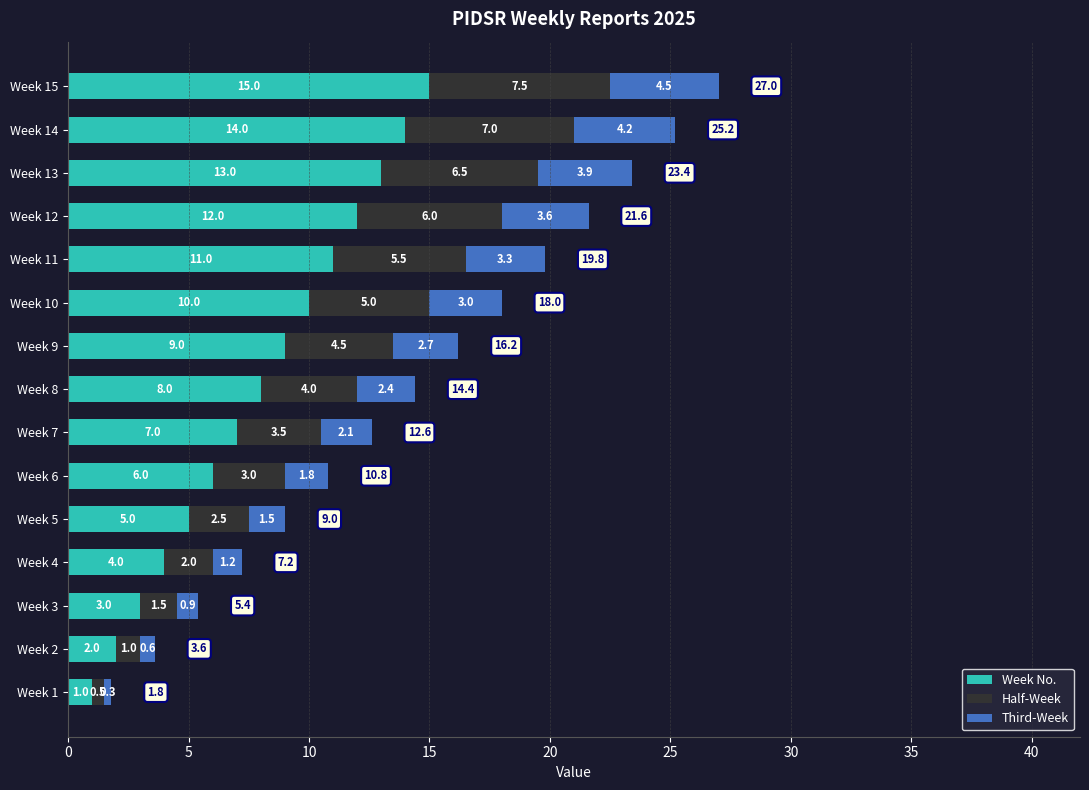

At which label is Week No. closest to 8?

Week 8